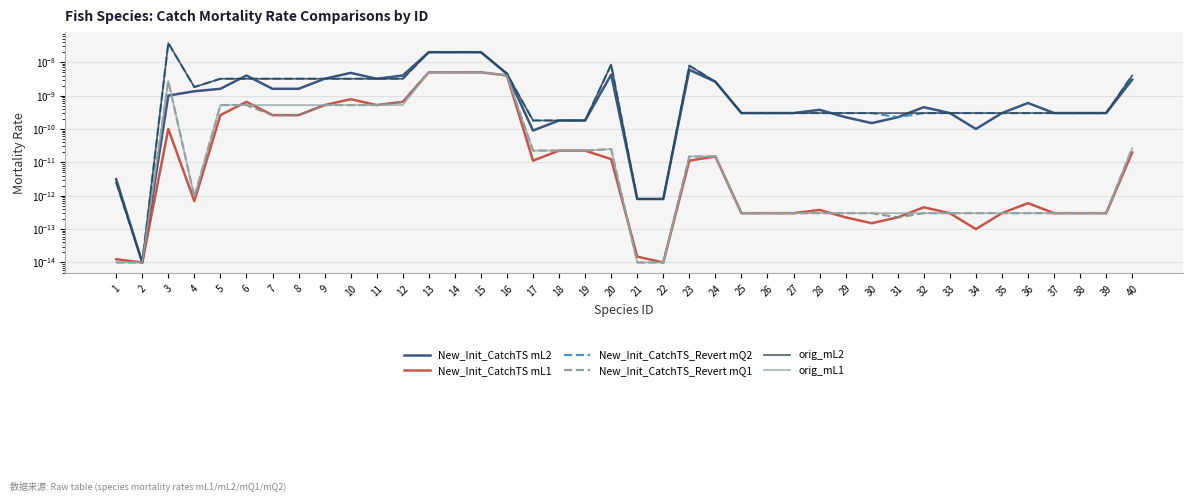

In New_Init_CatchTS mL2, how many points are lower than both neighbors (excluding endpoints)?

5